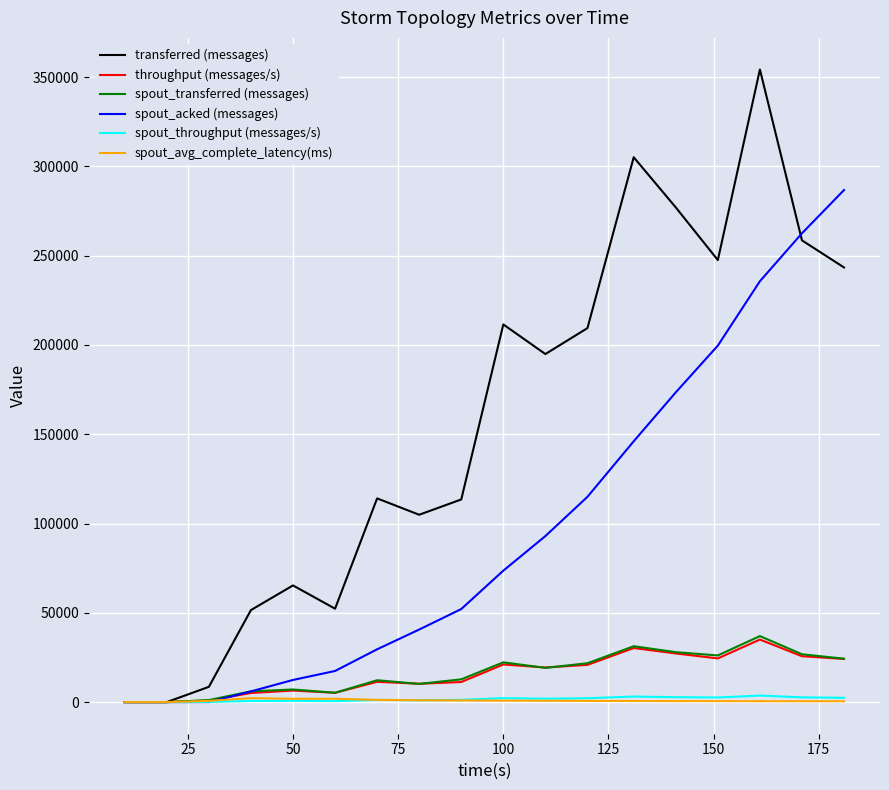

Which series has the largest range (max minus min)?

transferred (messages)